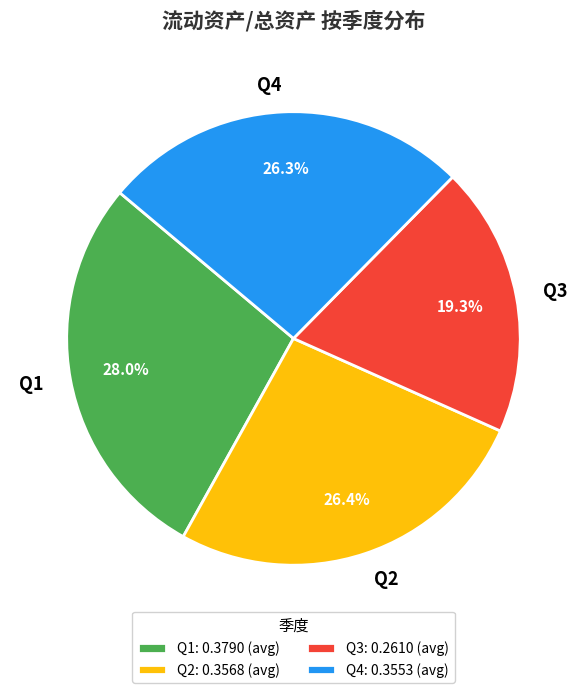

Which has a higher value, Q1 or Q2?

Q1